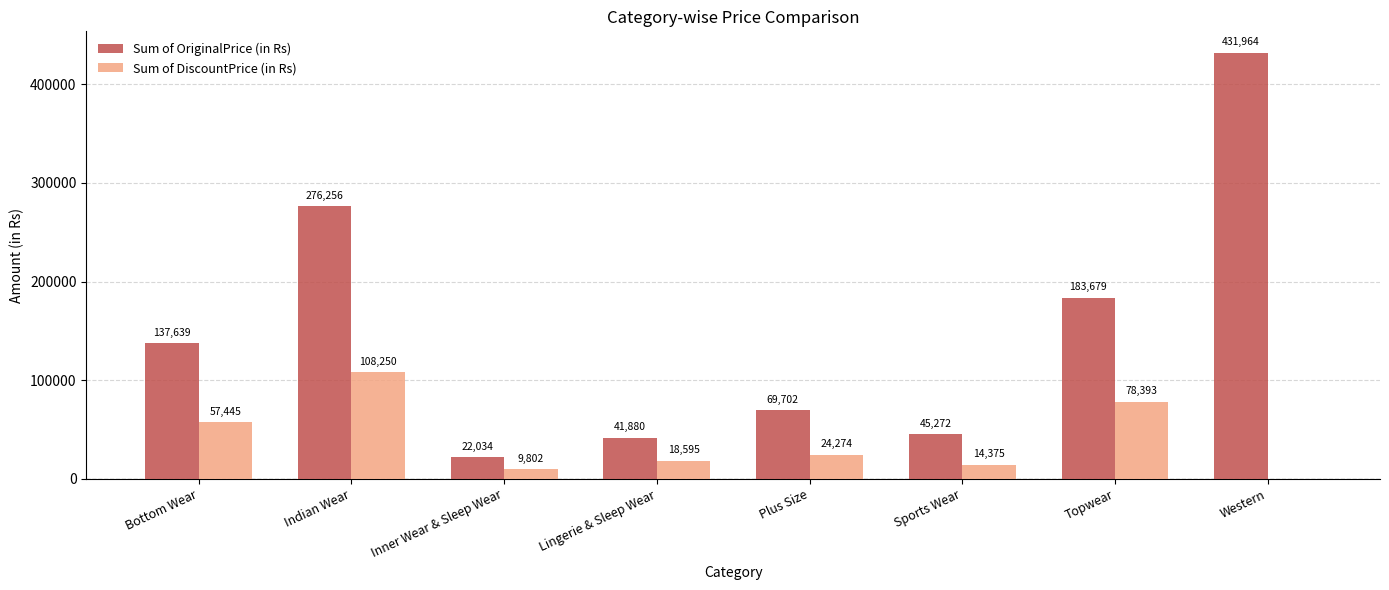

Which series changed the most between Inner Wear & Sleep Wear and Lingerie & Sleep Wear?

Sum of OriginalPrice (in Rs)